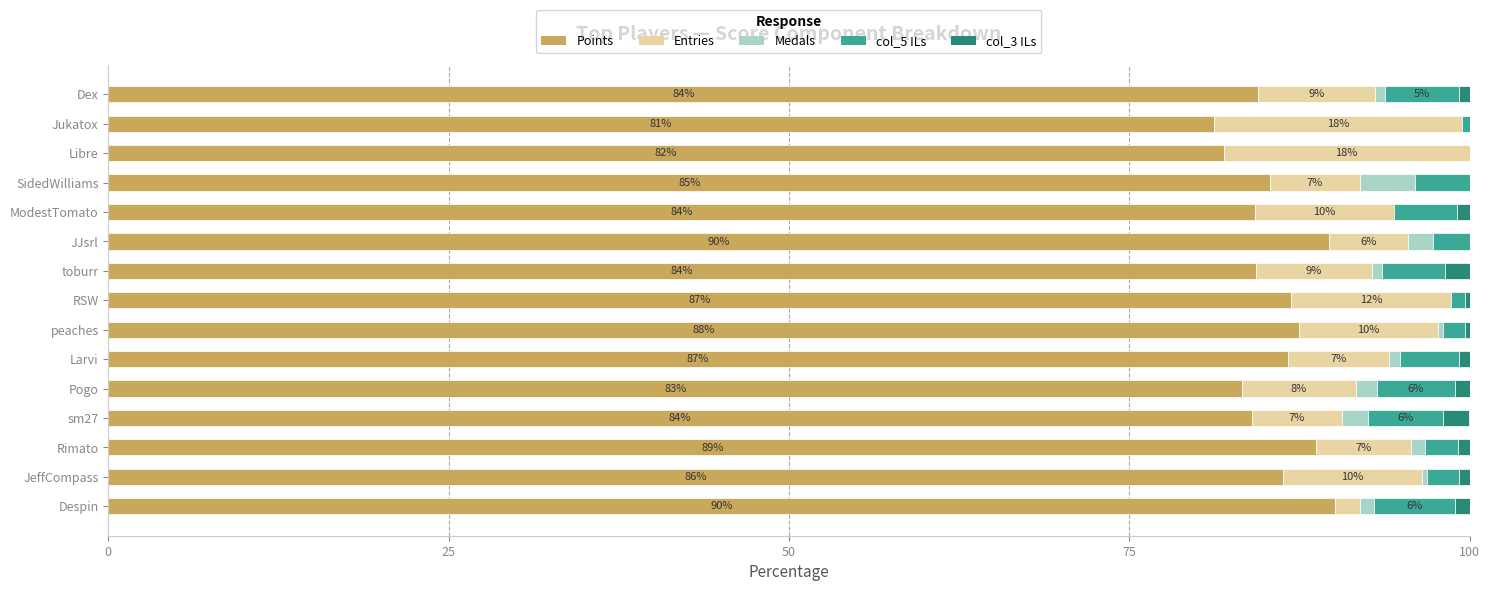

Is it true that Points equals 36.2 at Libre?

False